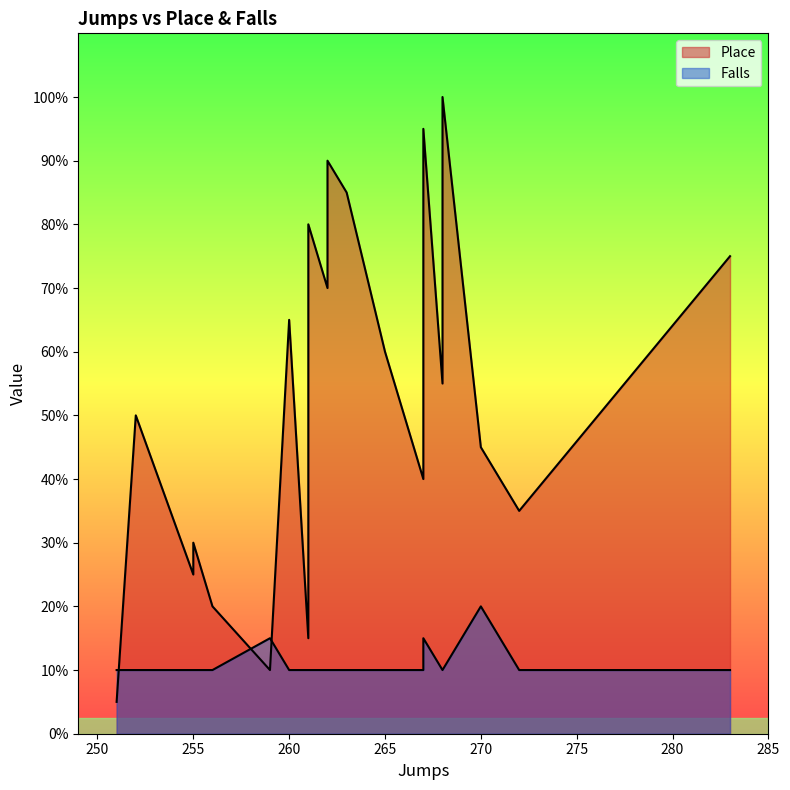

At 270, list the series in order from smallest to largest.

Falls, Place